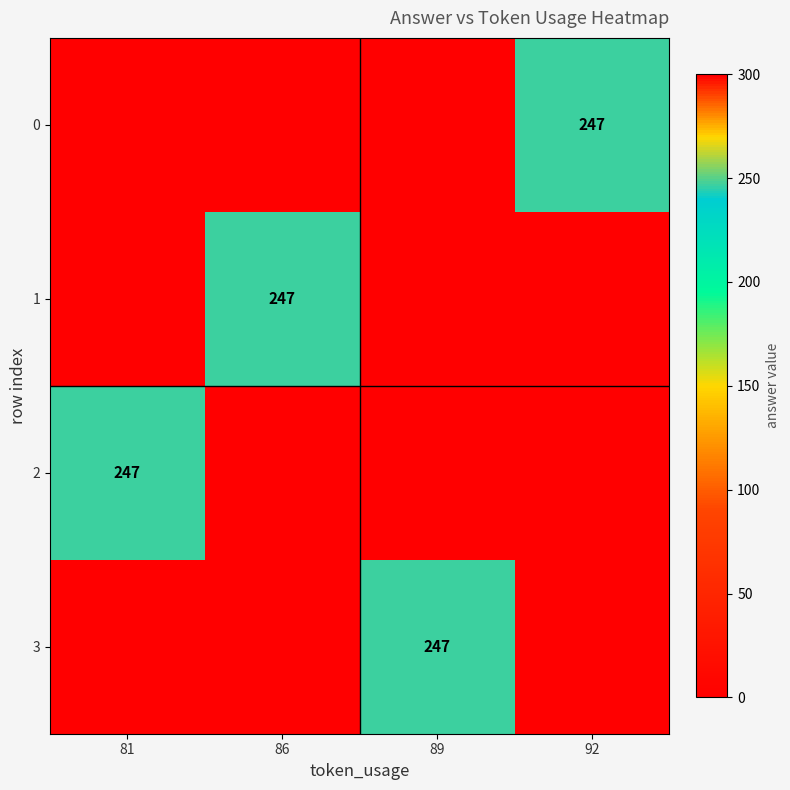

List the labels in order of 1 value, largest first.

86, 81, 89, 92